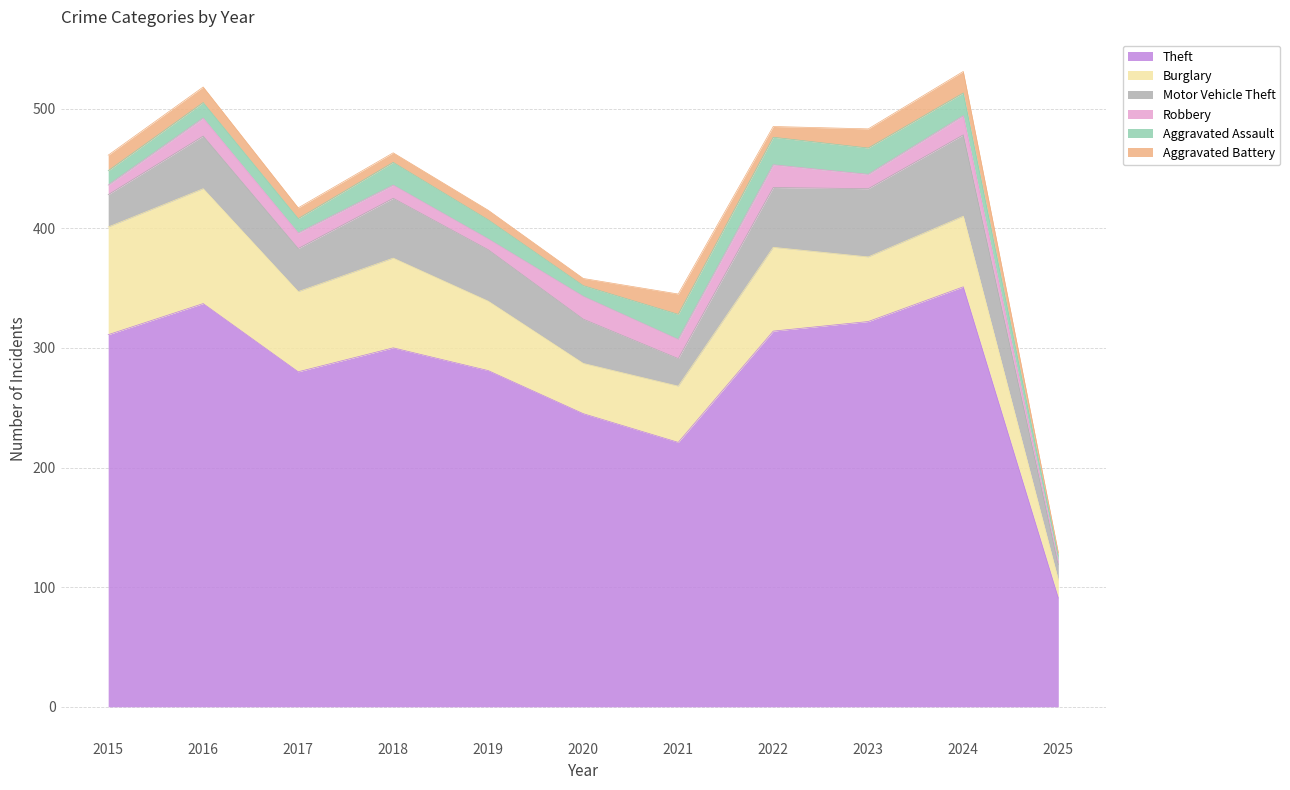

Which series has the largest total across all categories?

Theft